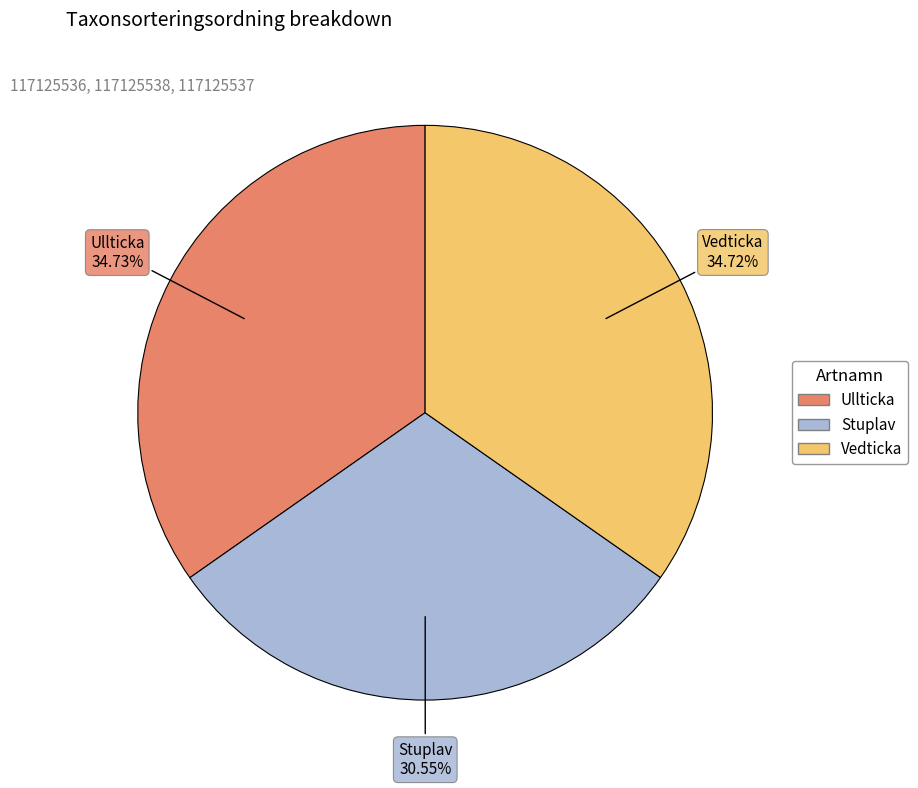

Count the number of slices in the pie.

3